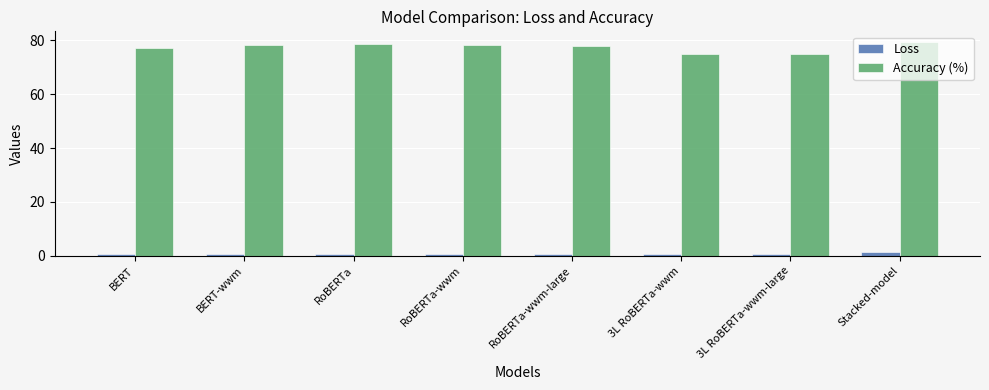

Is the value of Loss at BERT-wwm greater than the value of Accuracy (%) at Stacked-model?

No